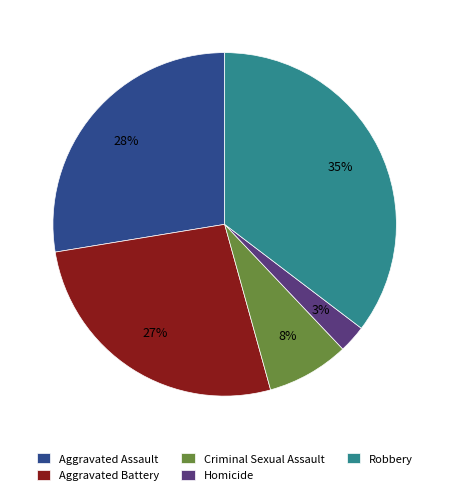

Is Aggravated Assault the majority of the pie?

No